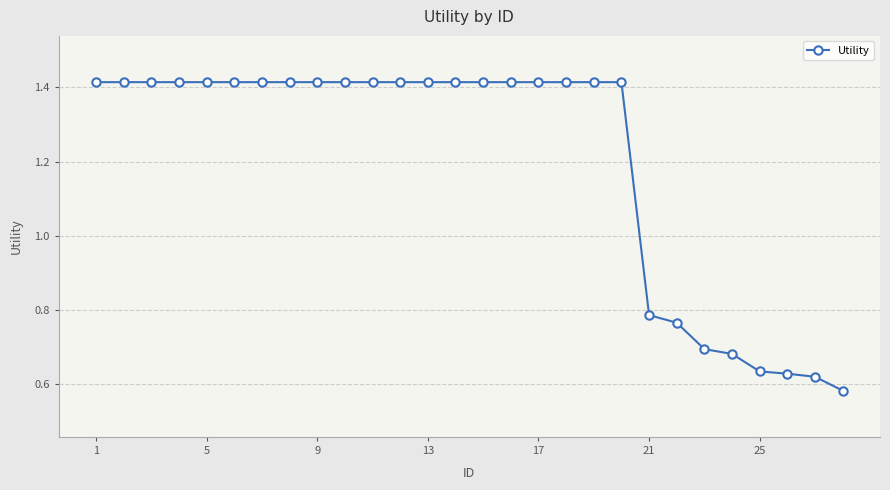

What is the sum of all values?

33.7